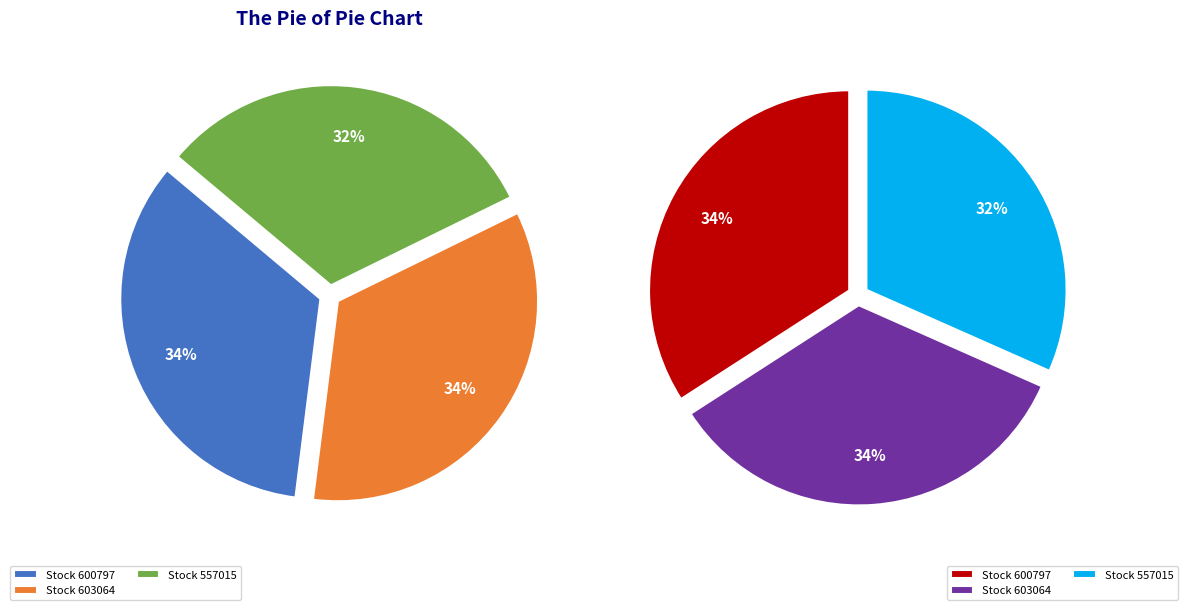

To the nearest percent, what portion does 600797 represent?

34%